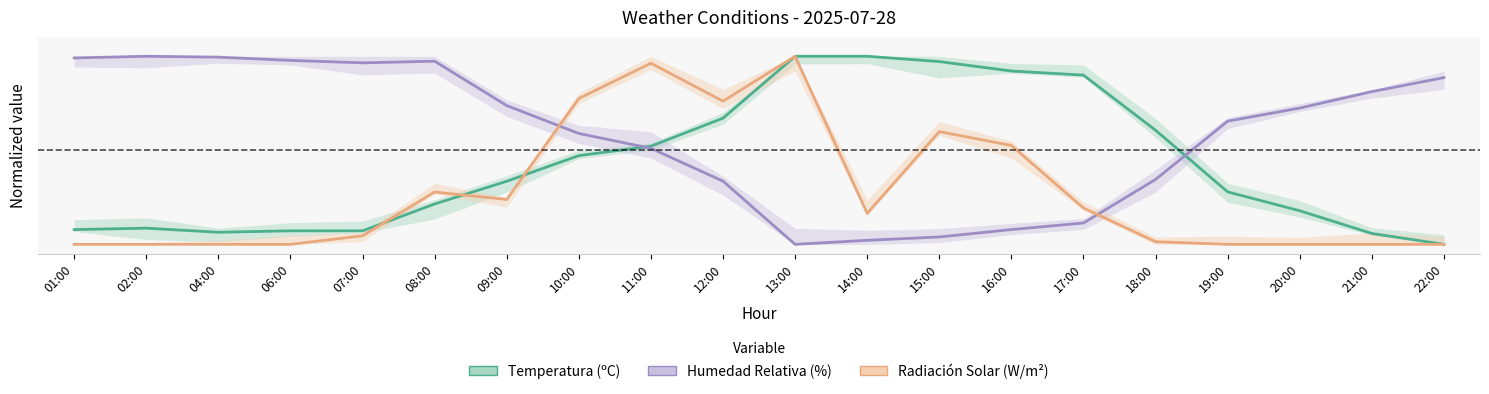

Which series changed the most between 09:00 and 22:00?

Temperatura (ºC)